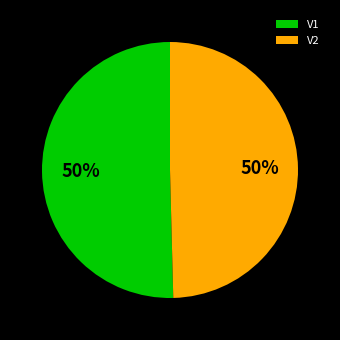

True or false: V1 accounts for 40% of the total.

False